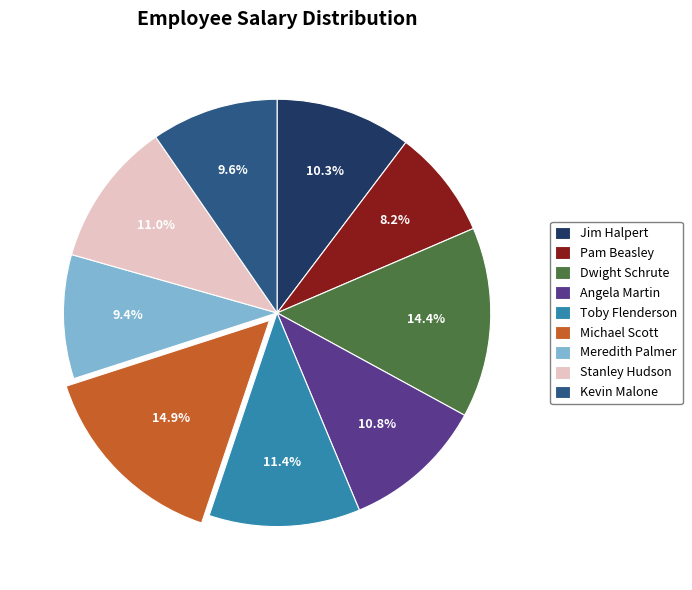

To the nearest percent, what is the difference between the Pam Beasley and Stanley Hudson slice percentages?

3%